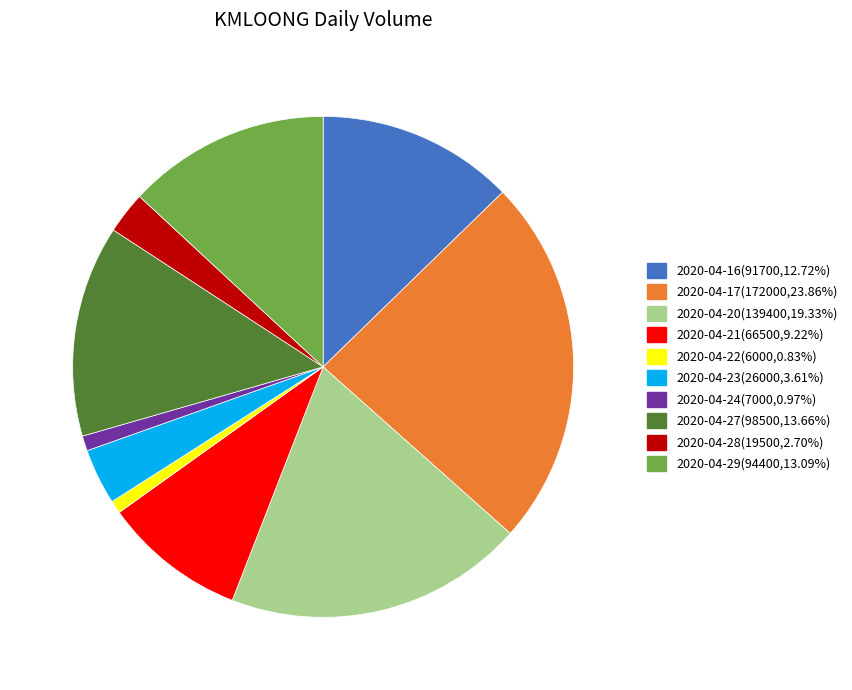

True or false: 2020-04-23 accounts for 4% of the total.

True